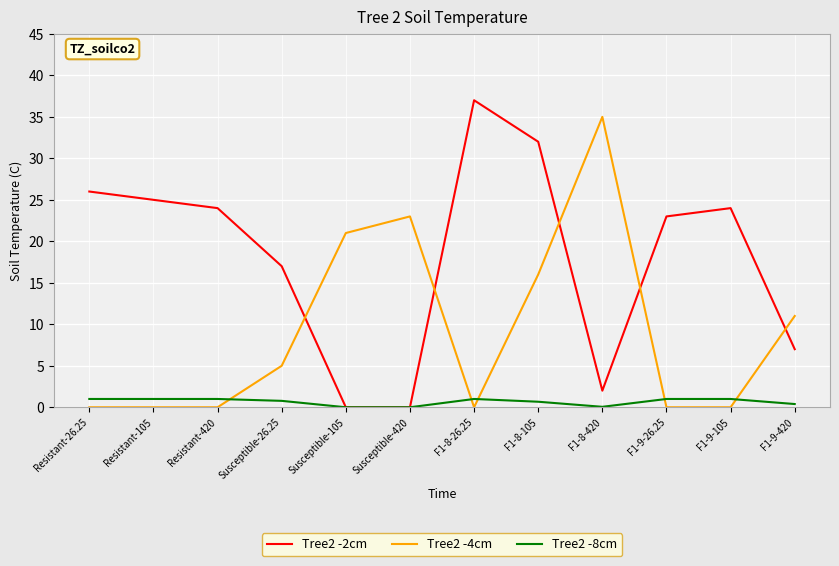

What is the spread (max minus min) of values at F1-9-26.25?

23.0